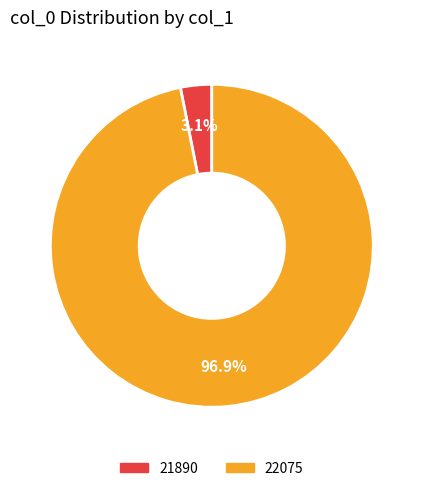

To the nearest percent, what is the difference between the 21890 and 22075 slice percentages?

94%